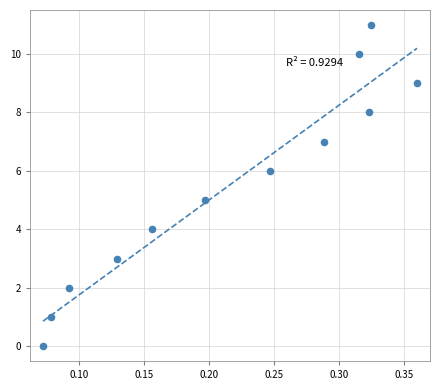

What is the range of Y values (max minus min)?

11